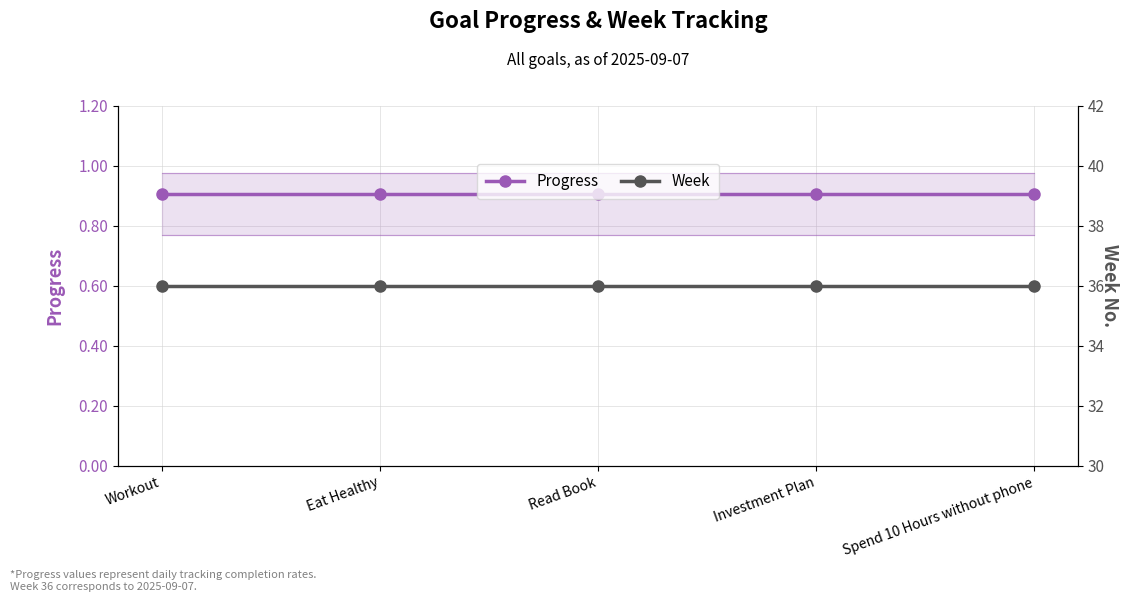

Reading left to right, what are all the values shown in this chart?

Progress: 0.9	0.9	0.9	0.9	0.9
Week: 36.0	36.0	36.0	36.0	36.0